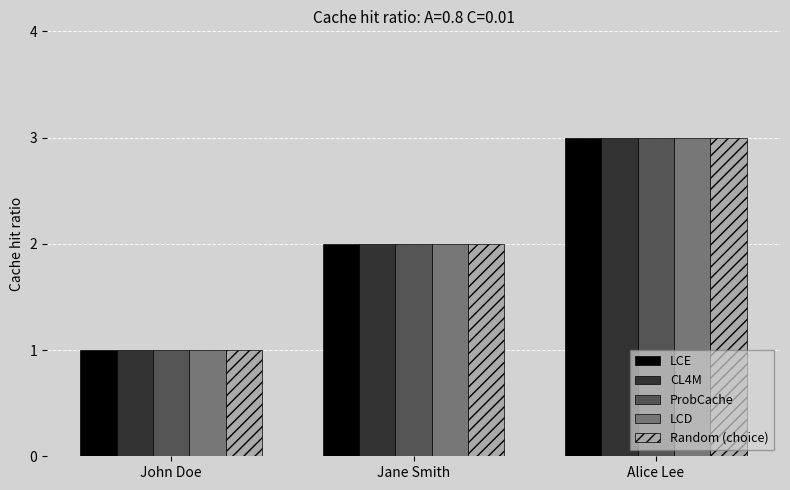

What is the label of the 3rd bar from the left?

Alice Lee